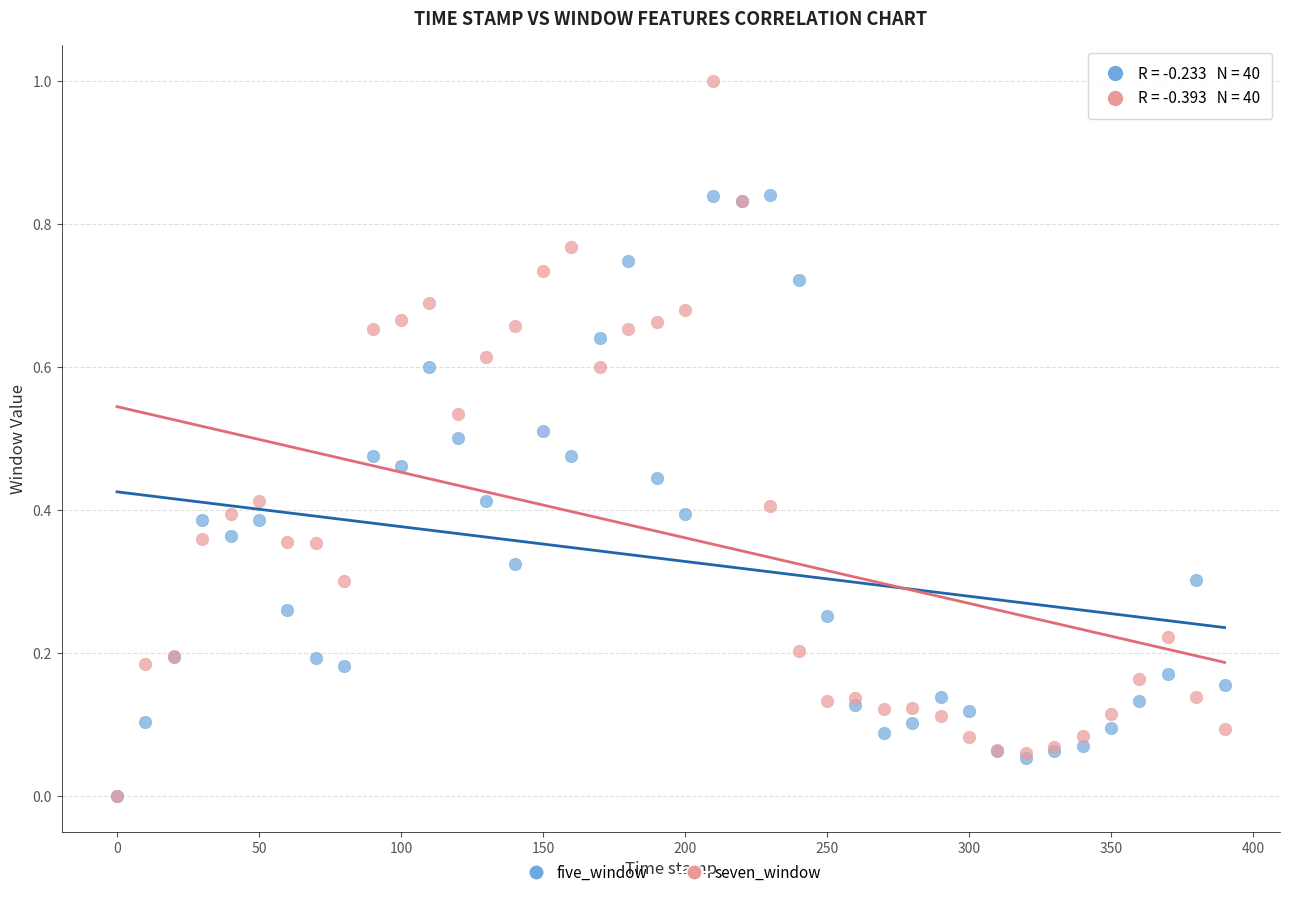

Which series has the largest Y range (max minus min)?

seven_window